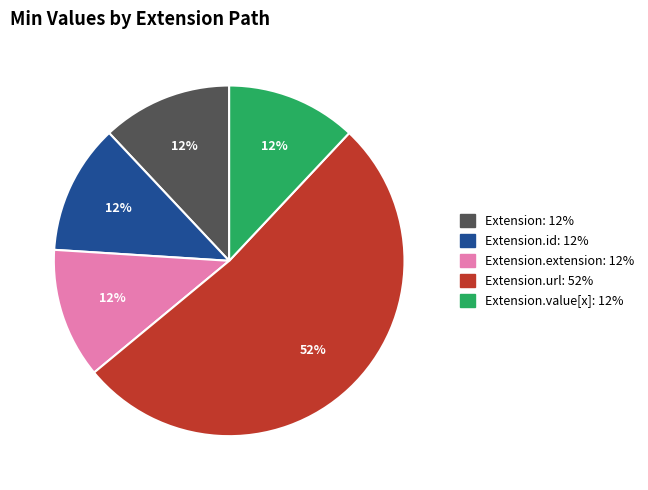

To the nearest percent, what is the difference between the largest and smallest slice percentages?

40%